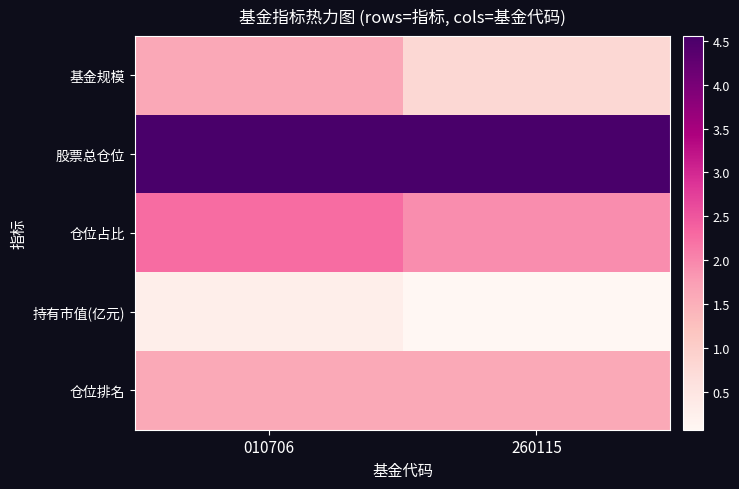

How many categories are shown in the chart?

2